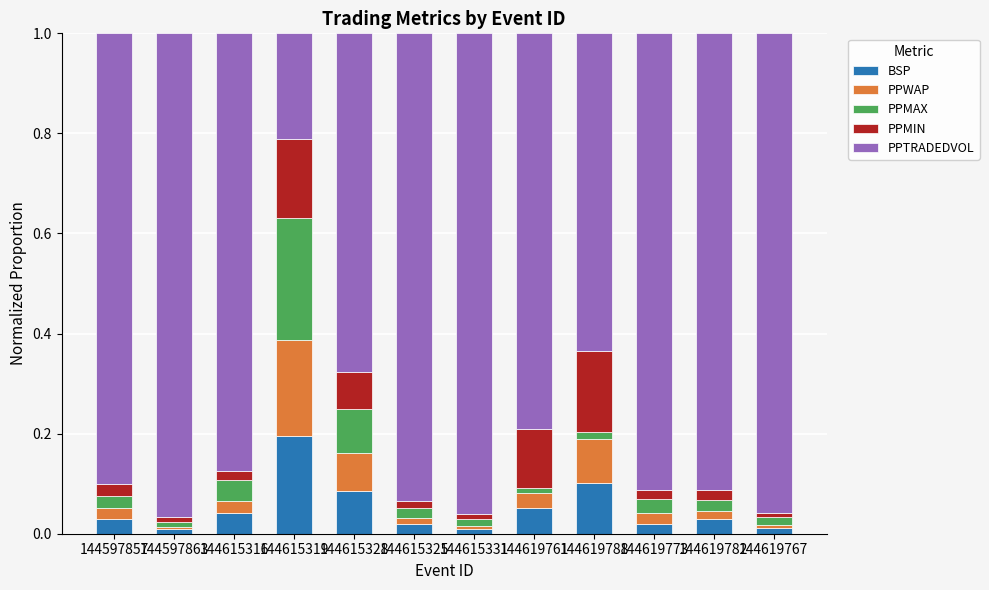

At which label does BSP reach its peak?

144615319